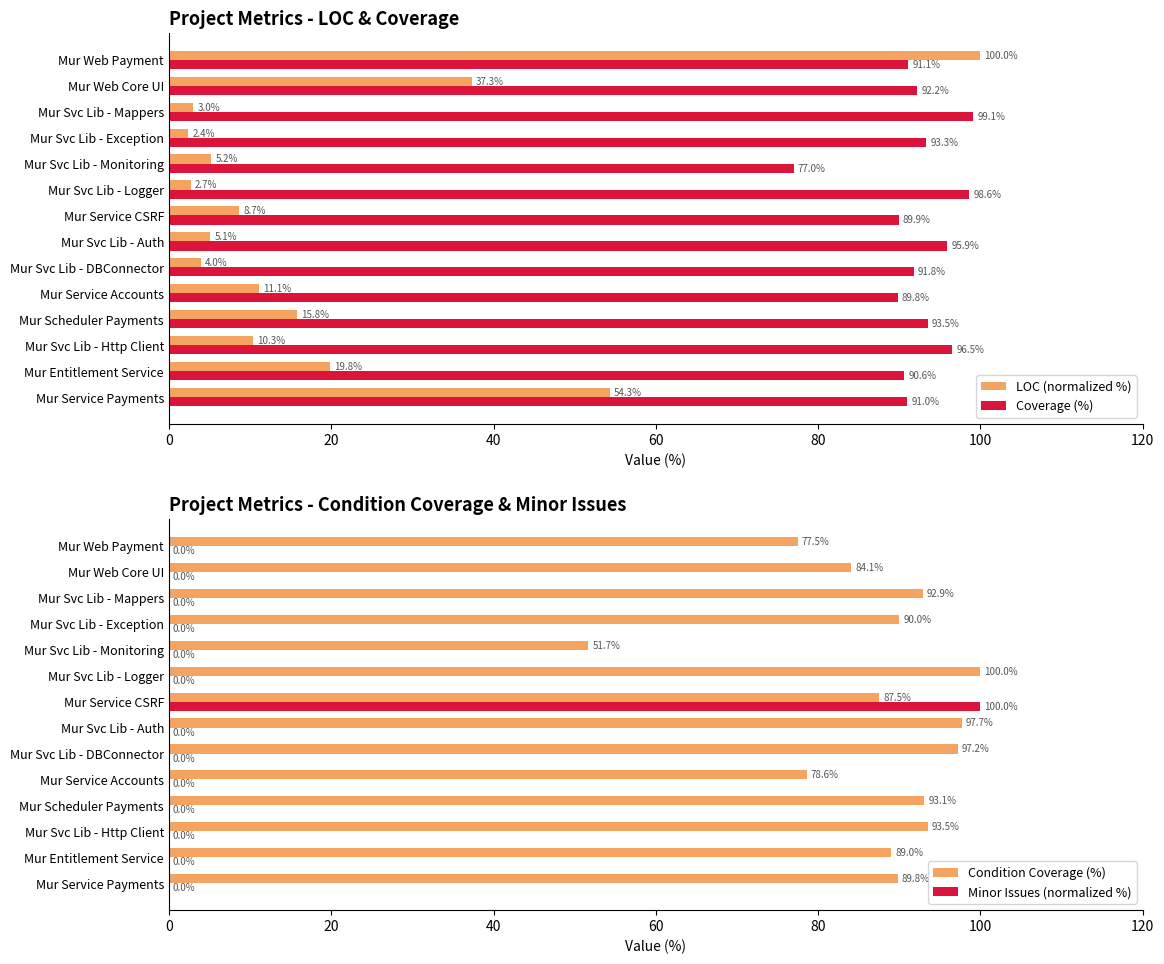

The value of LOC (normalized %) at Mur Svc Lib - Http Client is 10.3. True or false?

True